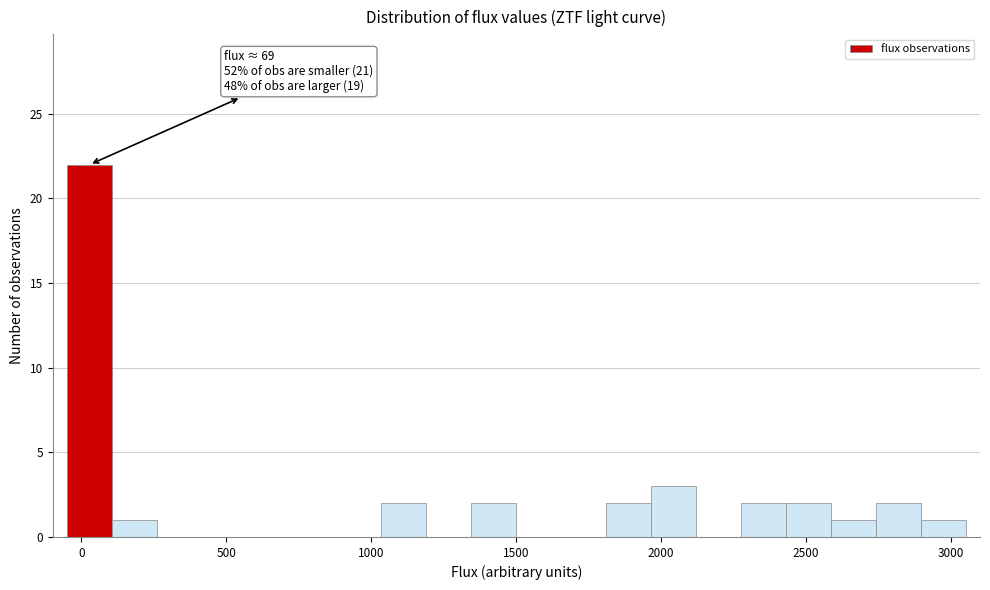

Read against the x-axis, roughly where is the centre of the tallest bar?

50